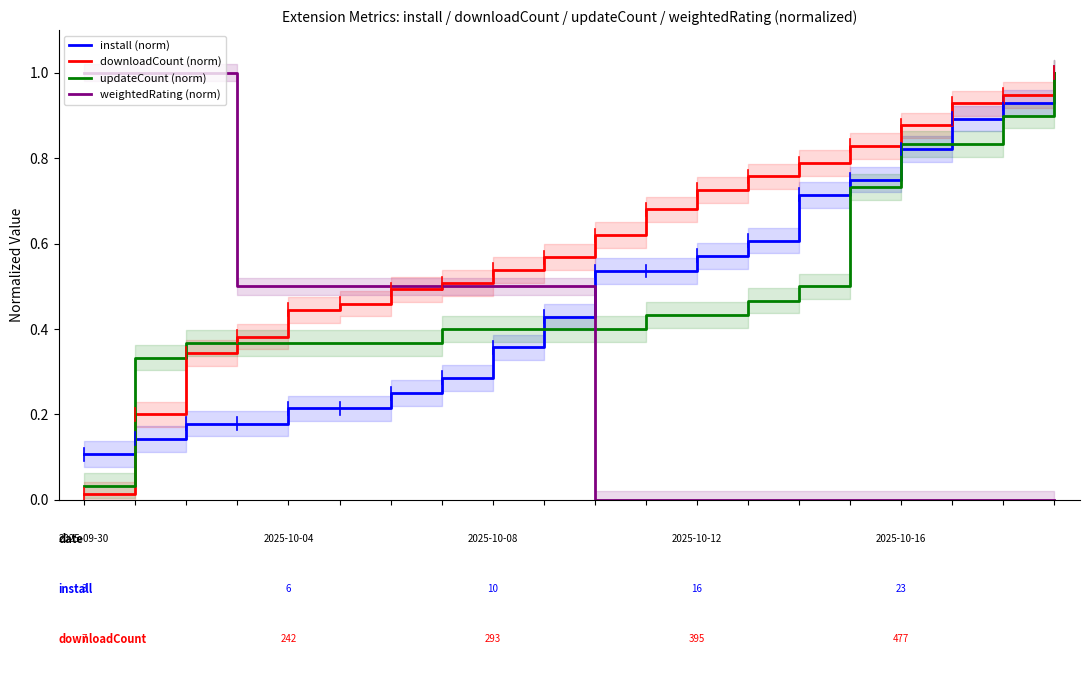

The weightedRating (norm) series shows 0.1 at 5.0. True or false?

False